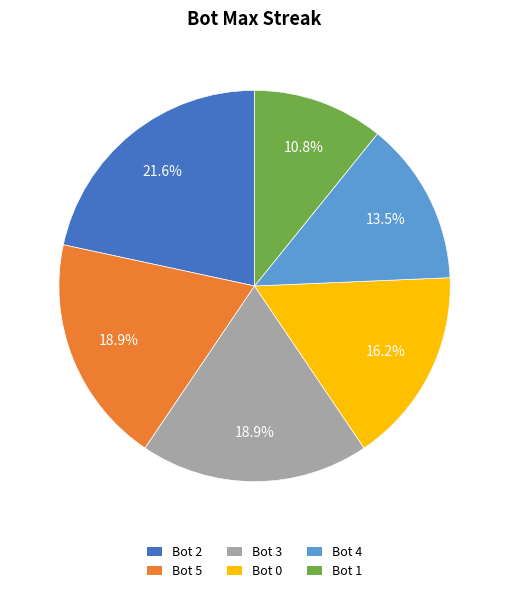

How many segments does this pie chart have?

6